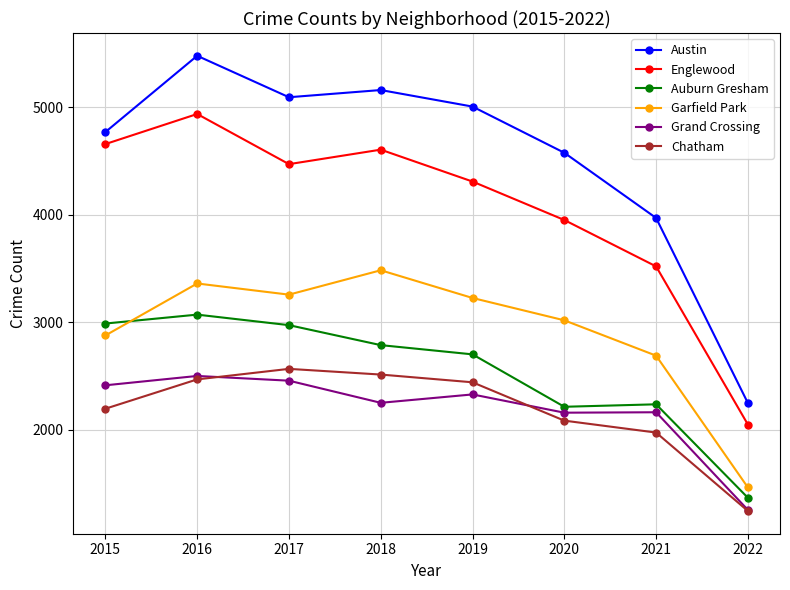

What are all the series names shown in the legend?

Austin, Englewood, Auburn Gresham, Garfield Park, Grand Crossing, Chatham